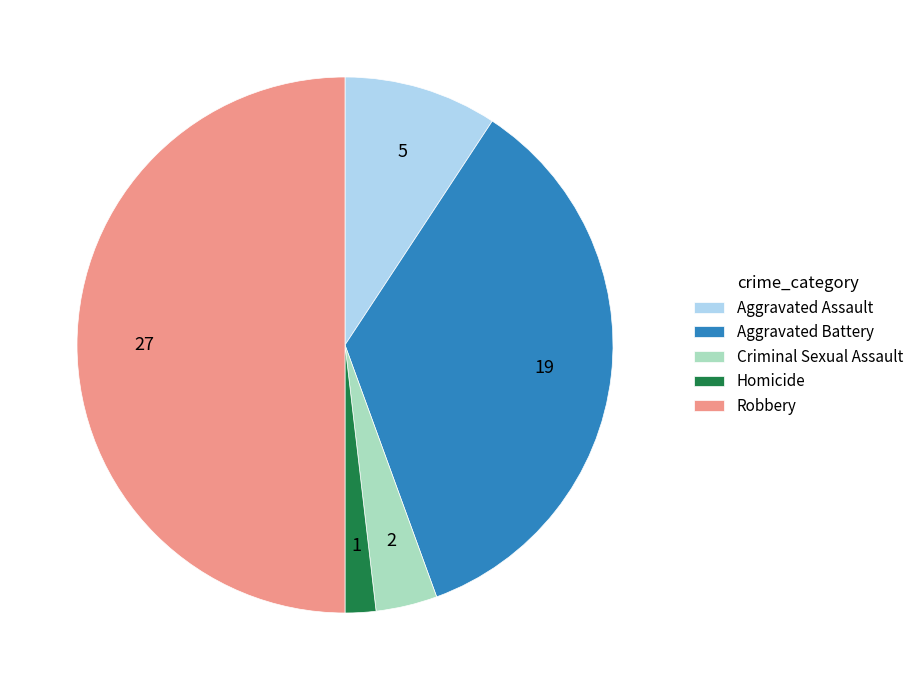

What is the largest slice in the pie chart?

Robbery